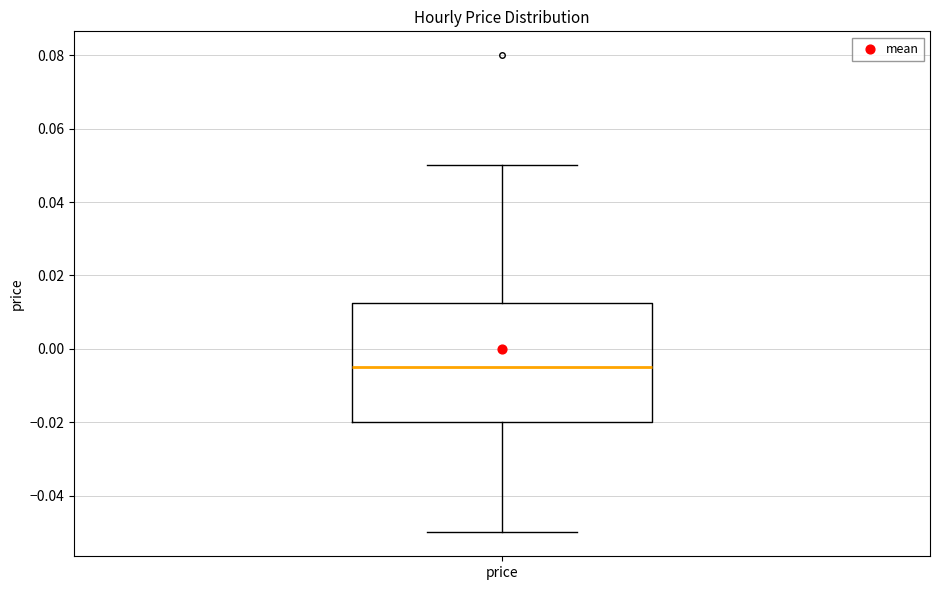

Transcribe this box plot: give where the median line is, the range the box spans, and where the two whiskers end, as read against the y-axis. The values are not printed on the chart, so give them approximately, as read against the axis.

median -0.004, box -0.020 to 0.012, whiskers -0.050 to 0.050